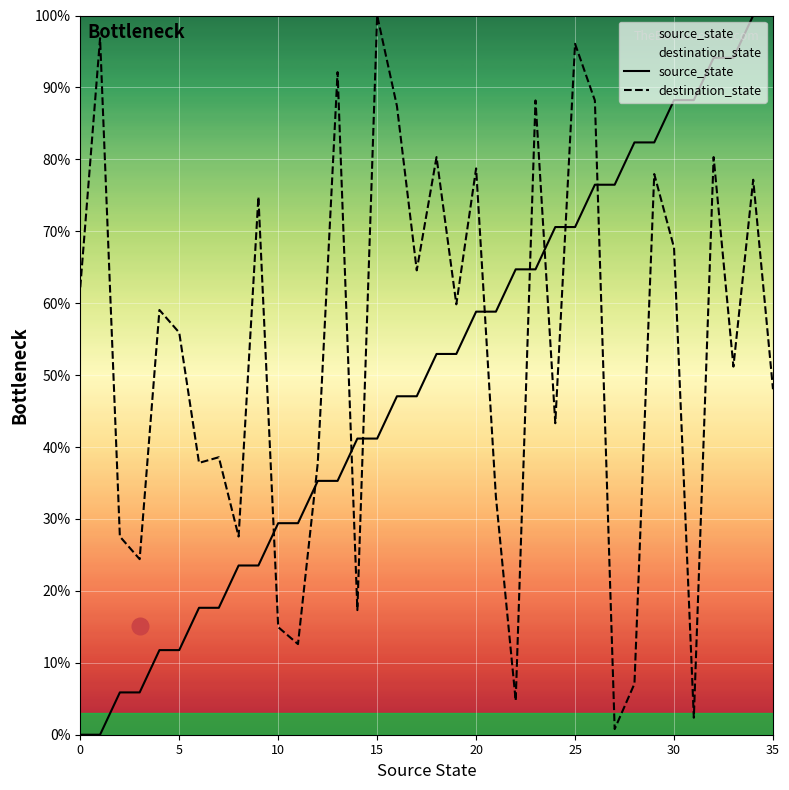

Rank the series by their average value, from lowest to highest.

source_state, destination_state